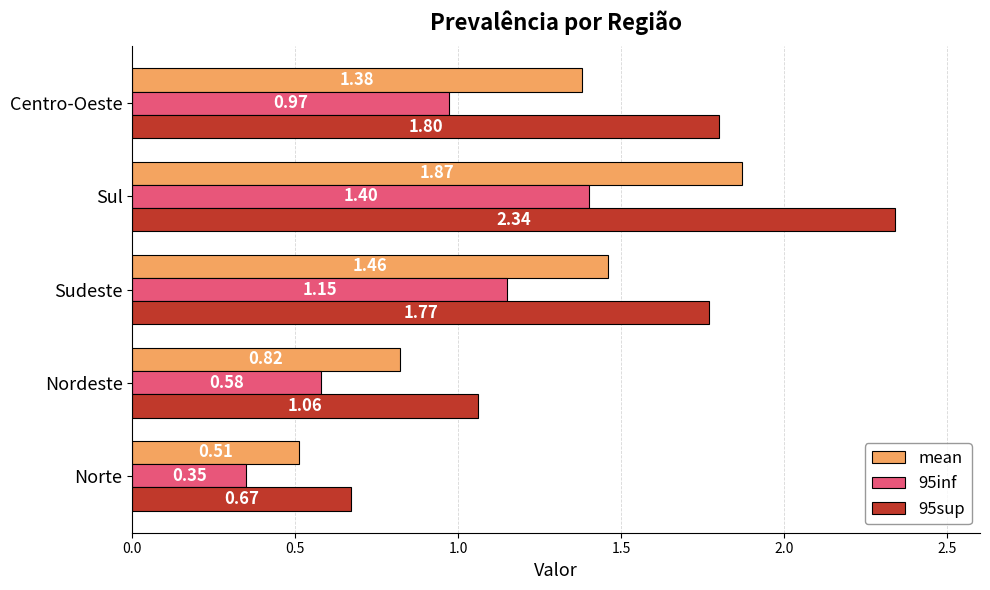

What is the total value across all series at Sul?

5.6